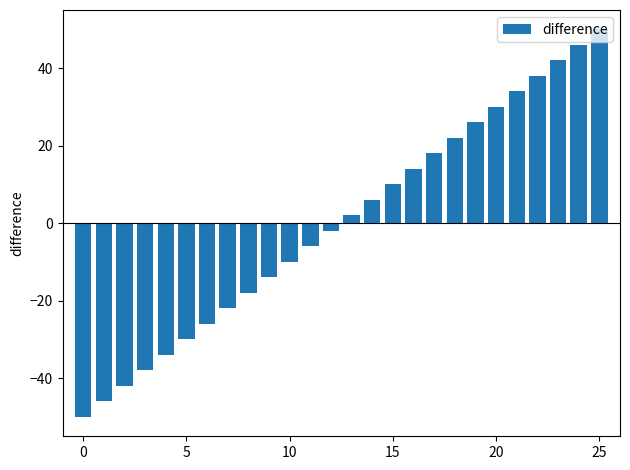

What is the difference between the second highest and minimum values?

96